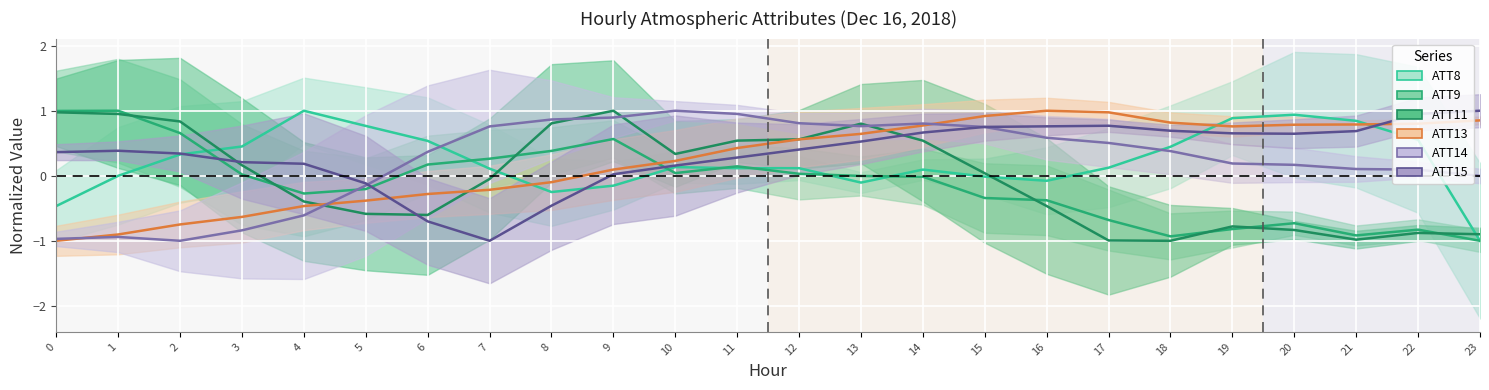

List the labels in order of ATT8 value, largest first.

4, 20, 19, 21, 5, 22, 6, 3, 18, 2, 10, 17, 12, 11, 7, 14, 1, 15, 16, 13, 9, 8, 0, 23